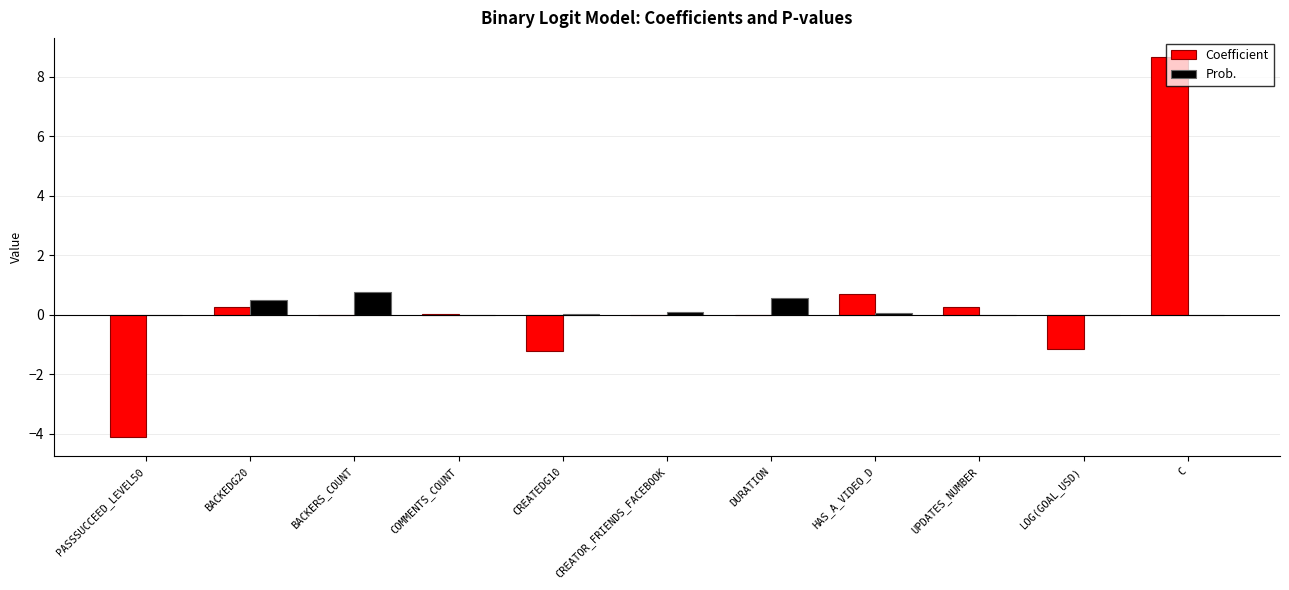

Which category has the highest value across all series?

C